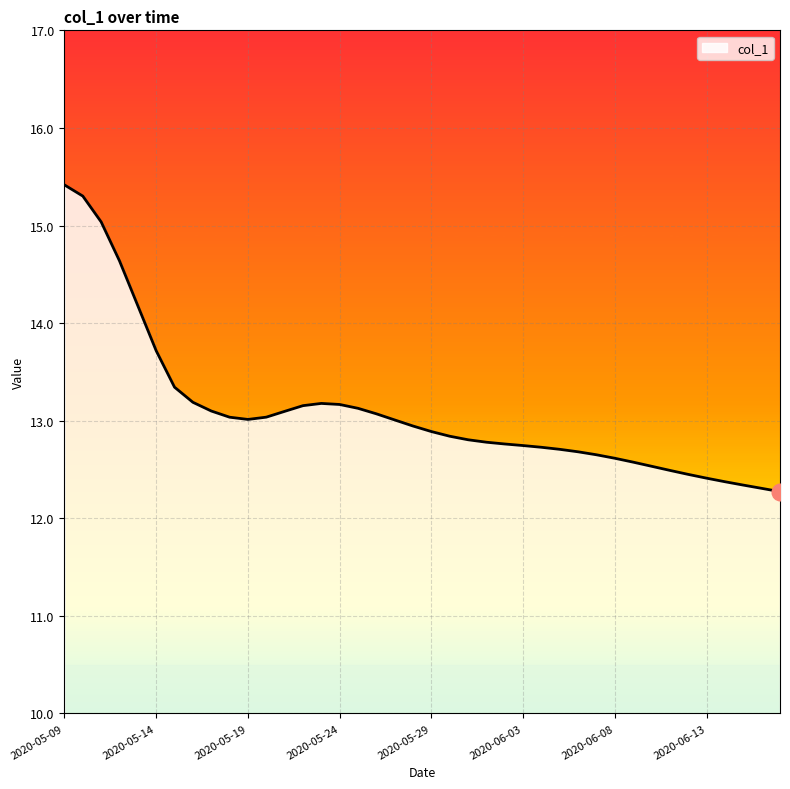

What is the difference between the maximum and minimum values?

3.1